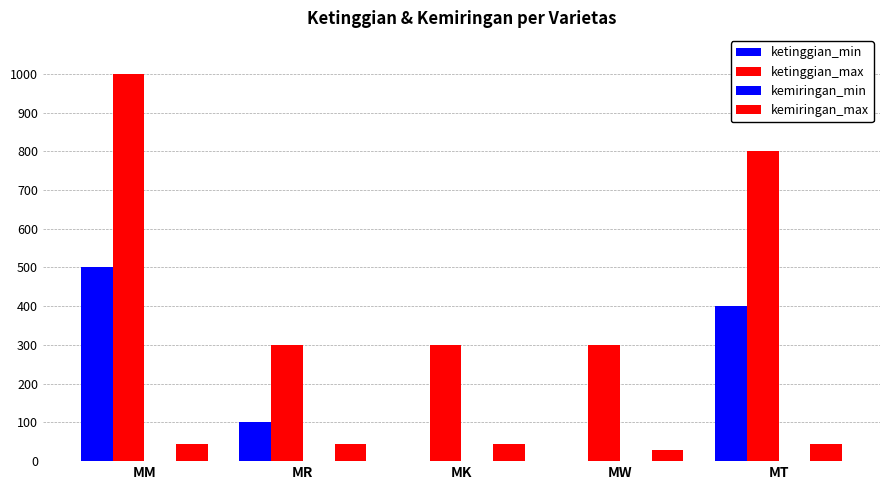

Reading right to left, what are all the values shown in this chart?

ketinggian_min: 400	0	0	100	500
ketinggian_max: 800	300	300	300	1000
kemiringan_min: 0	0	0	0	0
kemiringan_max: 45	30	45	45	45